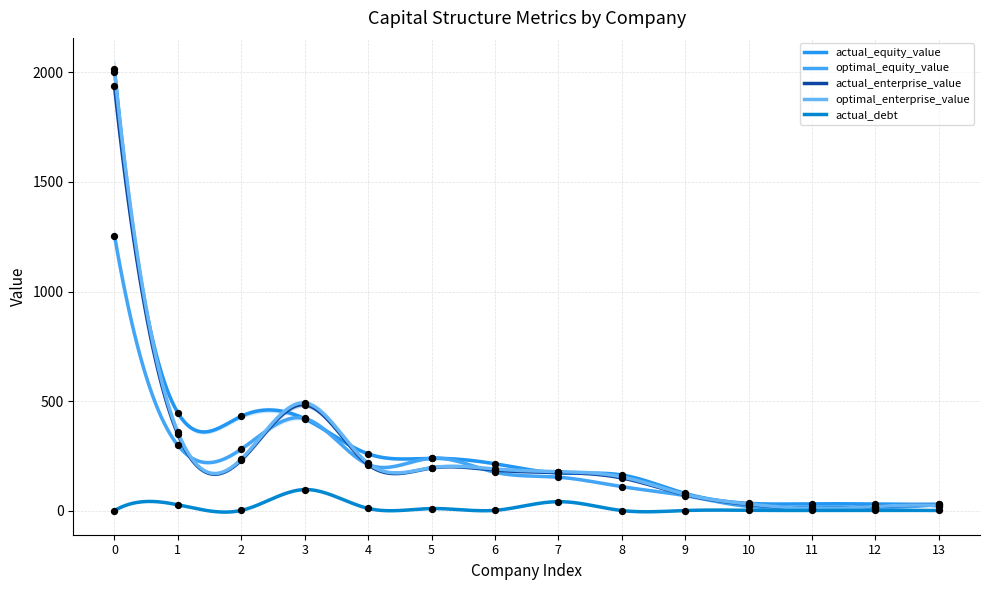

What are all the series names shown in the legend?

actual_equity_value, optimal_equity_value, actual_enterprise_value, optimal_enterprise_value, actual_debt